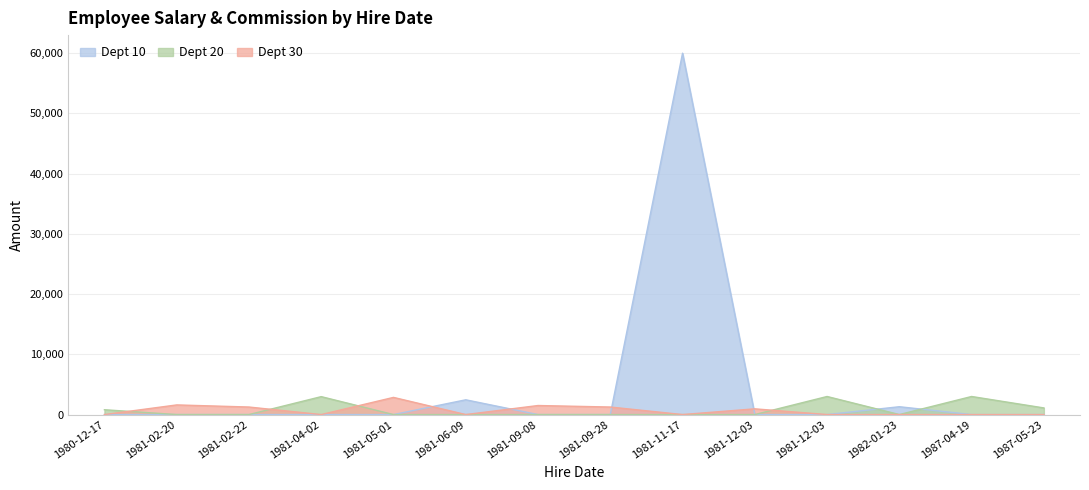

How many interior local peaks does the salary series have?

5